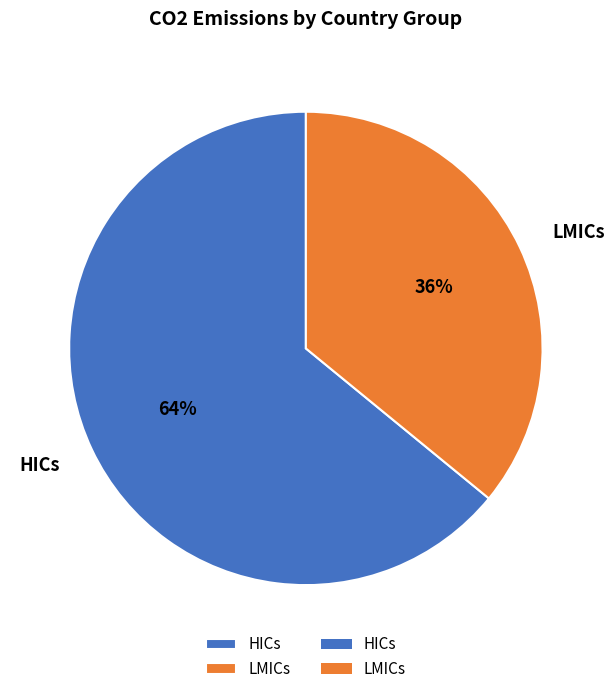

True or false: HICs accounts for 73% of the total.

False